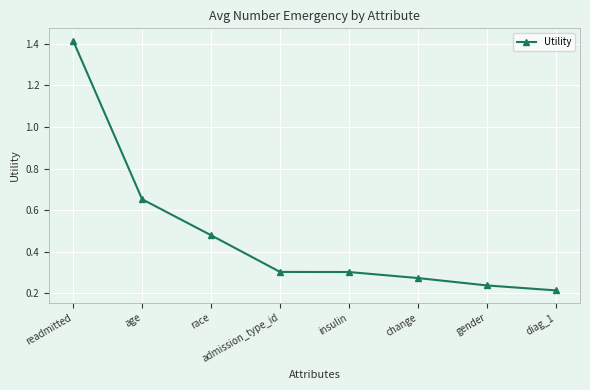

At which category does the chart reach its peak across all series?

readmitted